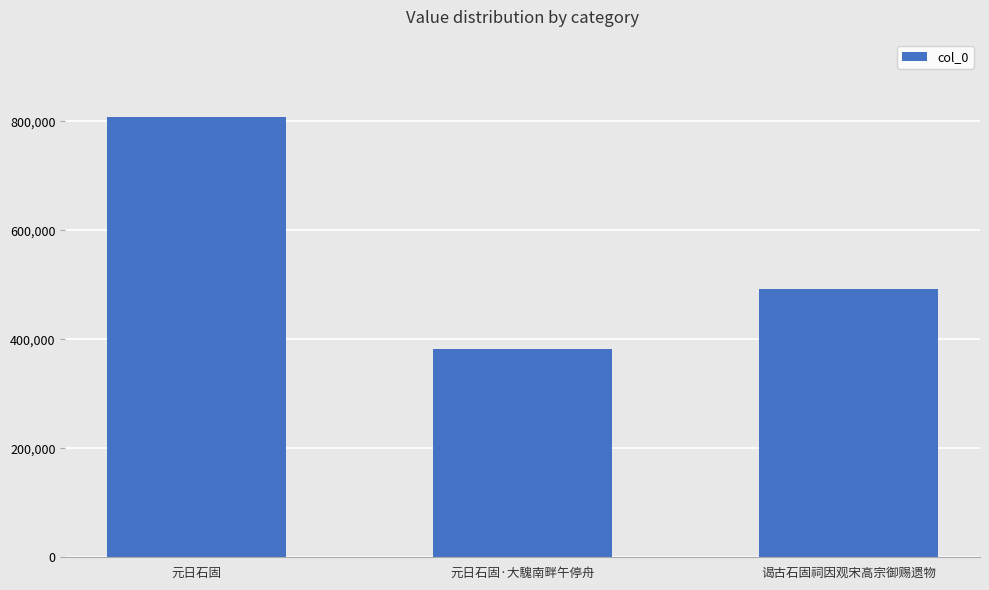

How many data points are less than 492207?

1